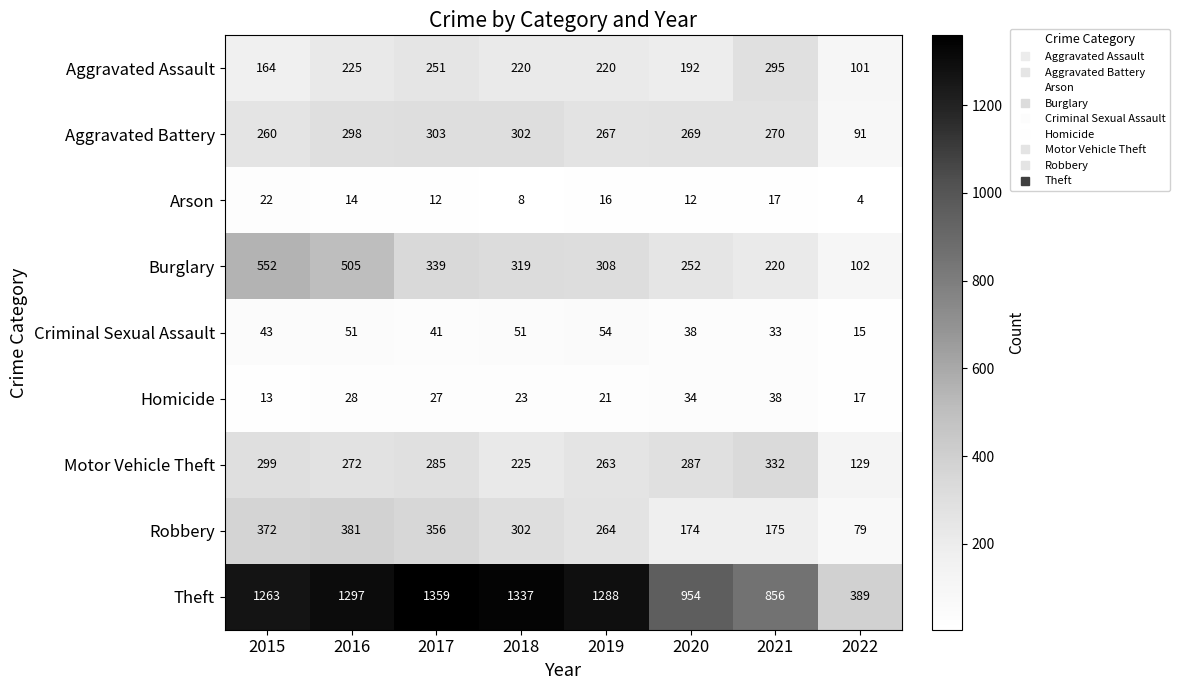

List the series in order of their peak value, highest first.

Theft, Burglary, Robbery, Motor Vehicle Theft, Aggravated Battery, Aggravated Assault, Criminal Sexual Assault, Homicide, Arson